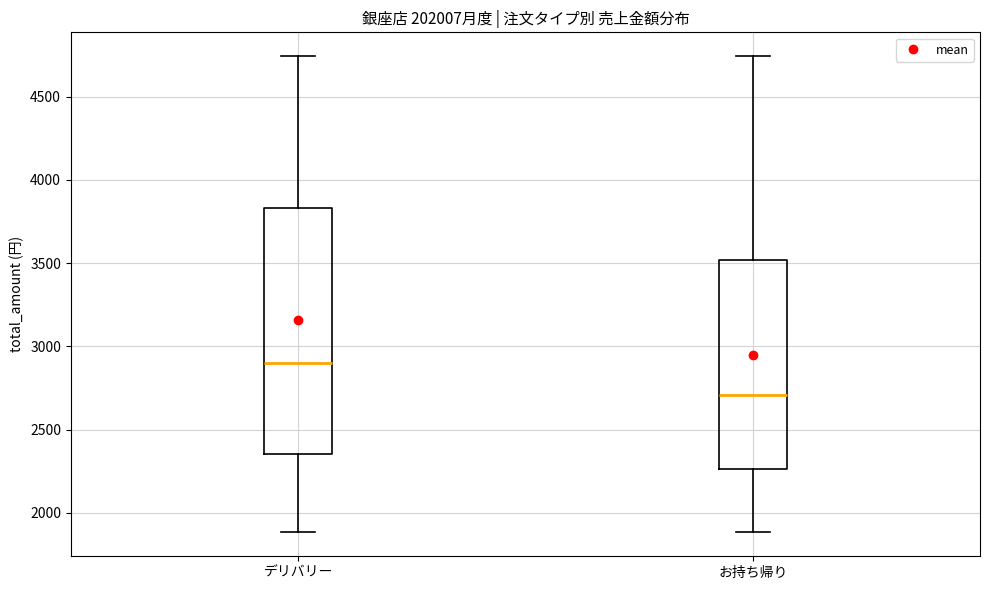

Reading left to right, transcribe this box plot: for each box, give where its median line is, the range the box spans, and where its two whiskers end, as read against the y-axis. The values are not printed on the chart, so give them approximately, as read against the axis.

デリバリー: median 2900, box 2350 to 3850, whiskers 1900 to 4750
お持ち帰り: median 2700, box 2250 to 3500, whiskers 1900 to 4750